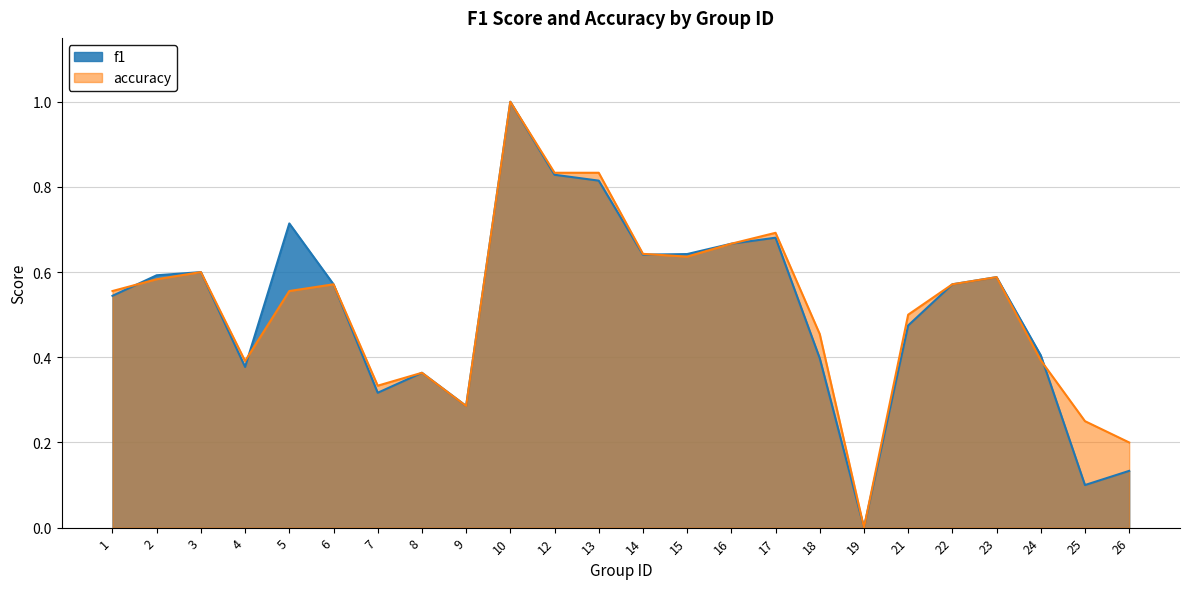

Where is the first local minimum for f1?

4